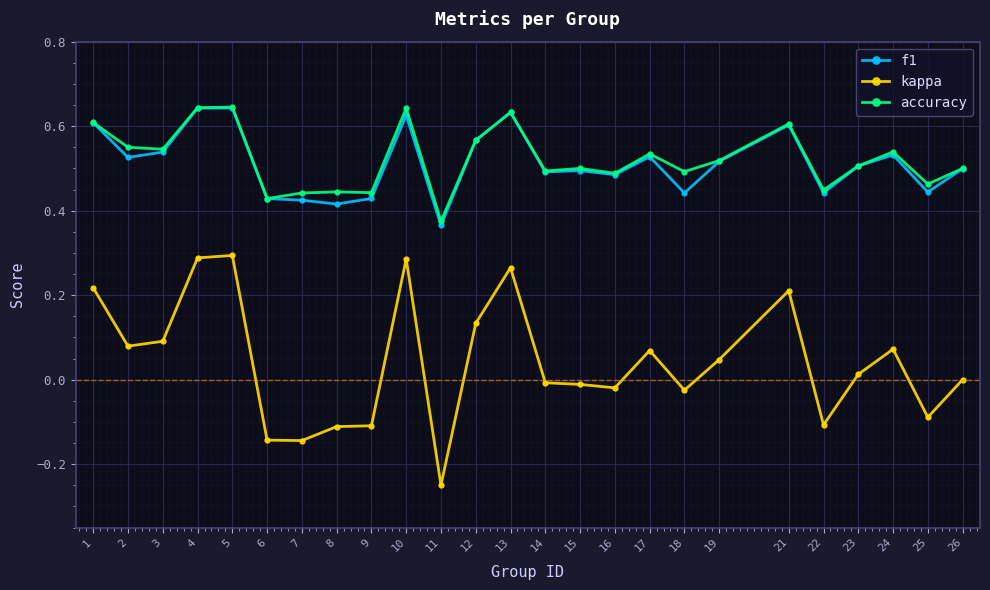

True or false: f1 has more than 2 points higher than both neighbors.

True